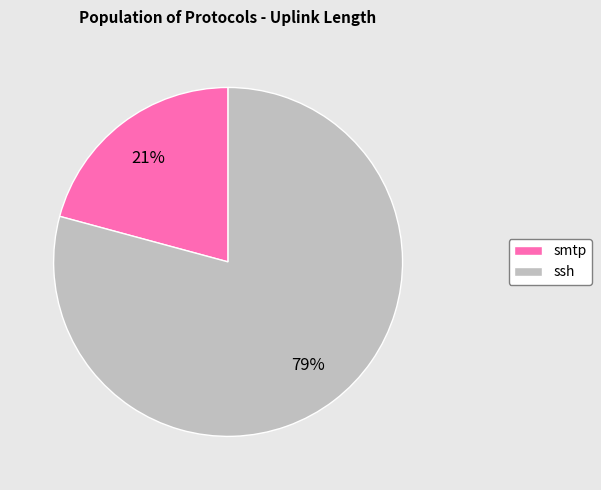

Which has a higher value, ssh or smtp?

ssh